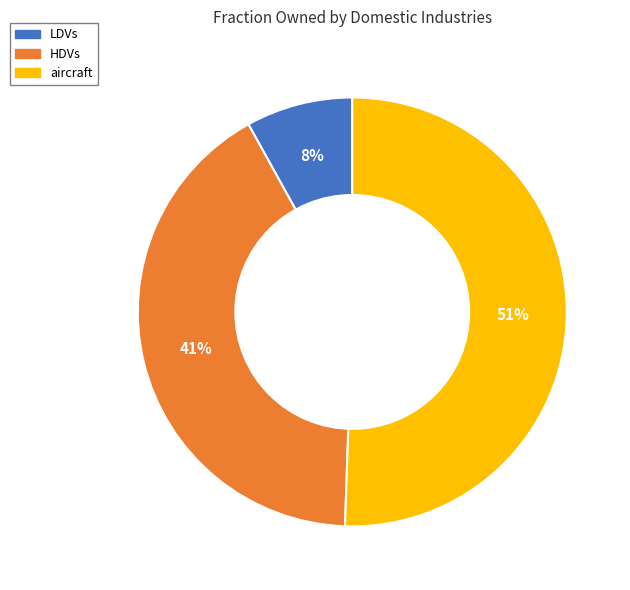

Is there any slice that represents more than half of the pie?

Yes